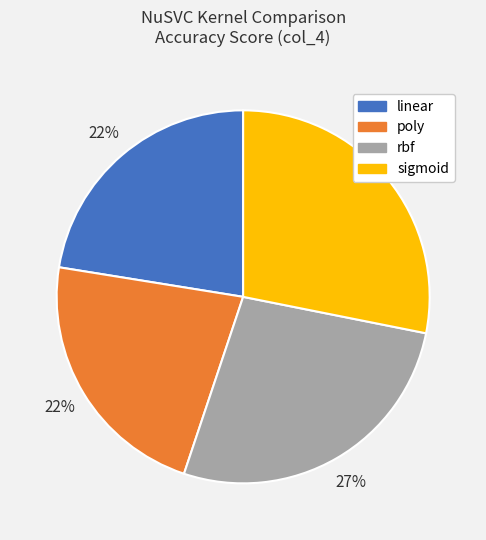

Is the sum of rbf and sigmoid greater than half?

Yes